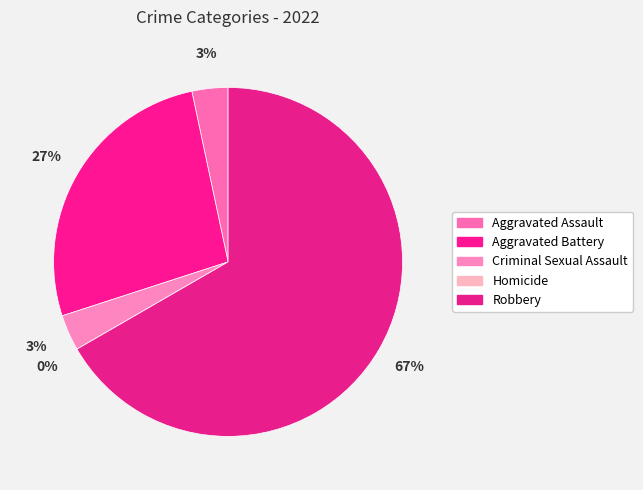

How many slices are in this pie chart?

5